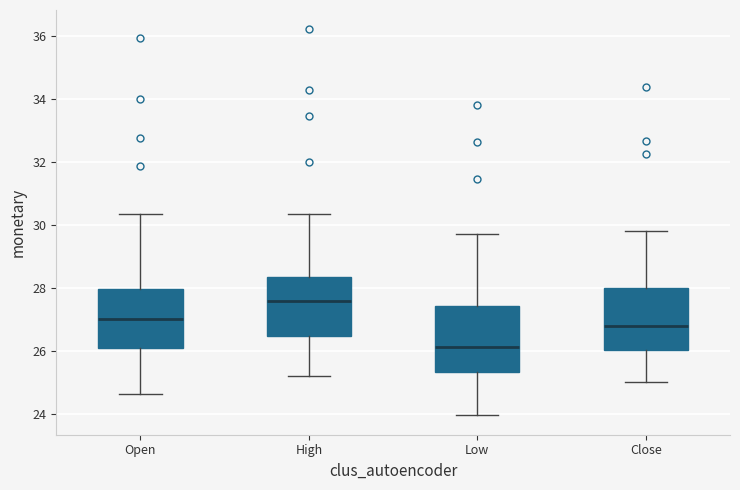

Reading left to right, transcribe this box plot: for each box, give where its median line is, the range the box spans, and where its two whiskers end, as read against the y-axis. The values are not printed on the chart, so give them approximately, as read against the axis.

Open: median 27.0, box 26.0 to 28.0, whiskers 24.6 to 30.4
High: median 27.6, box 26.4 to 28.4, whiskers 25.2 to 30.4
Low: median 26.2, box 25.4 to 27.4, whiskers 24.0 to 29.8
Close: median 26.8, box 26.0 to 28.0, whiskers 25.0 to 29.8